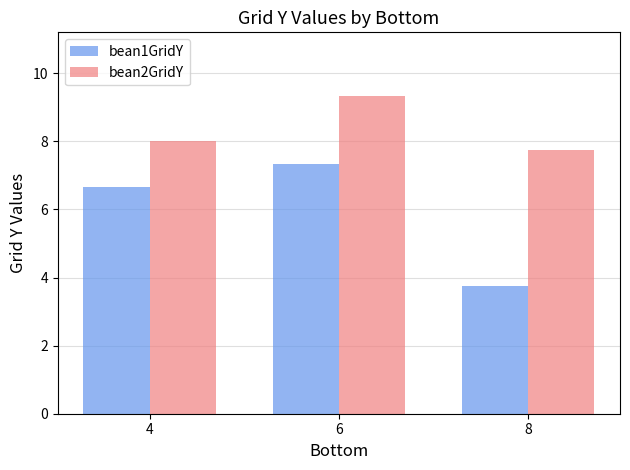

What is the value of the bean2GridY bar at the 3rd from the left?

7.8